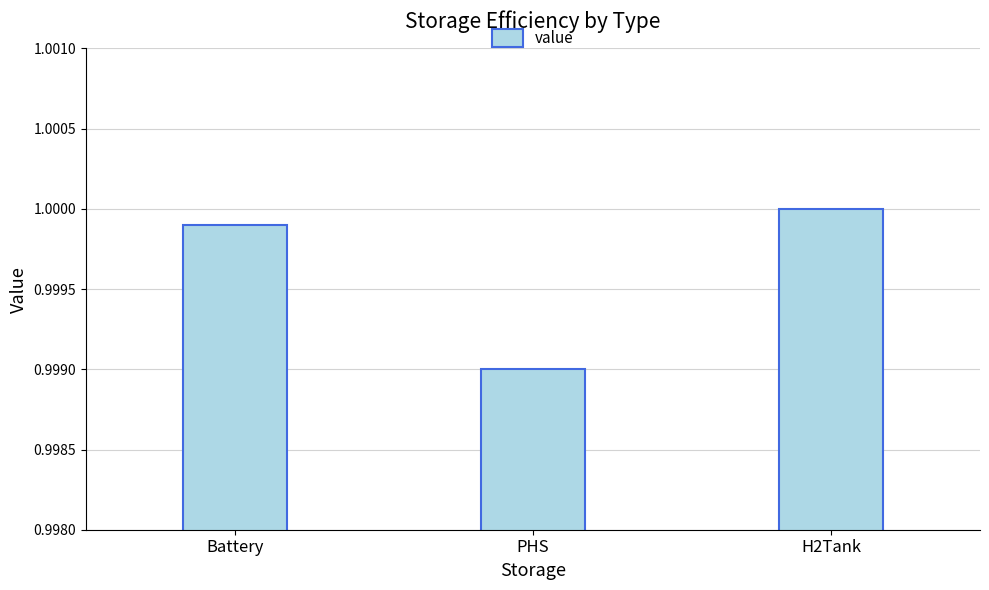

Rank the categories by value from lowest to highest.

PHS, Battery, H2Tank